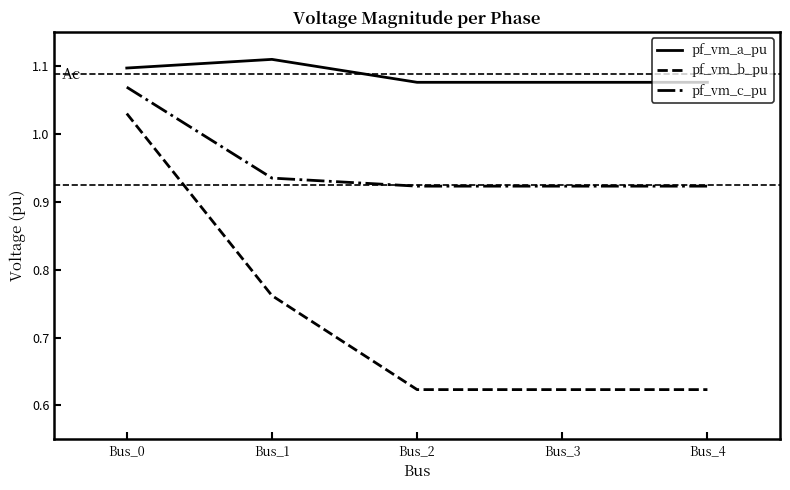

What is the sum of all pf_vm_c_pu values?

4.8